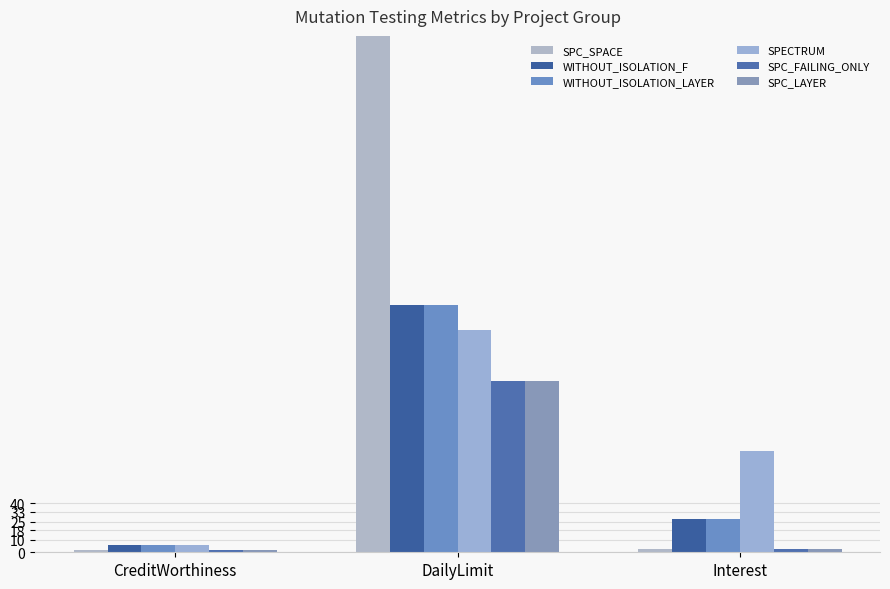

Between CreditWorthiness and Interest, which series saw the biggest shift?

SPECTRUM